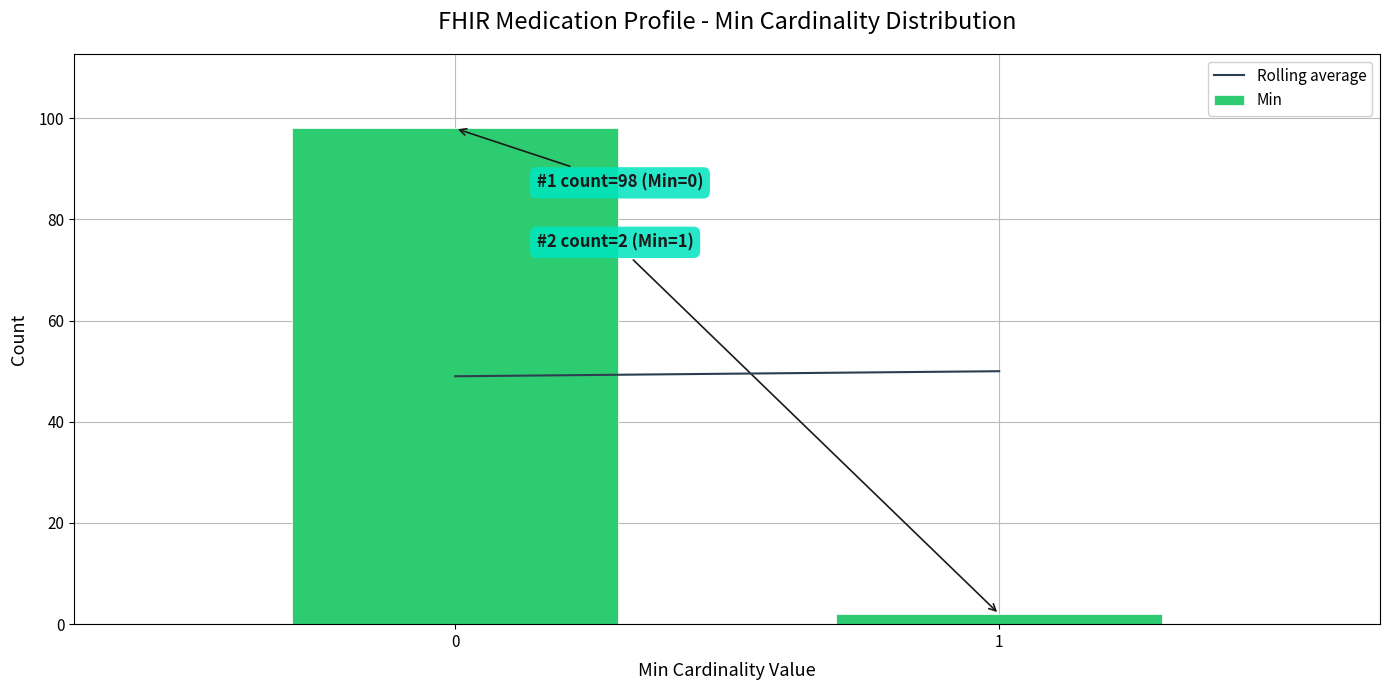

Reading right to left, list all the values displayed in this chart.

2	98